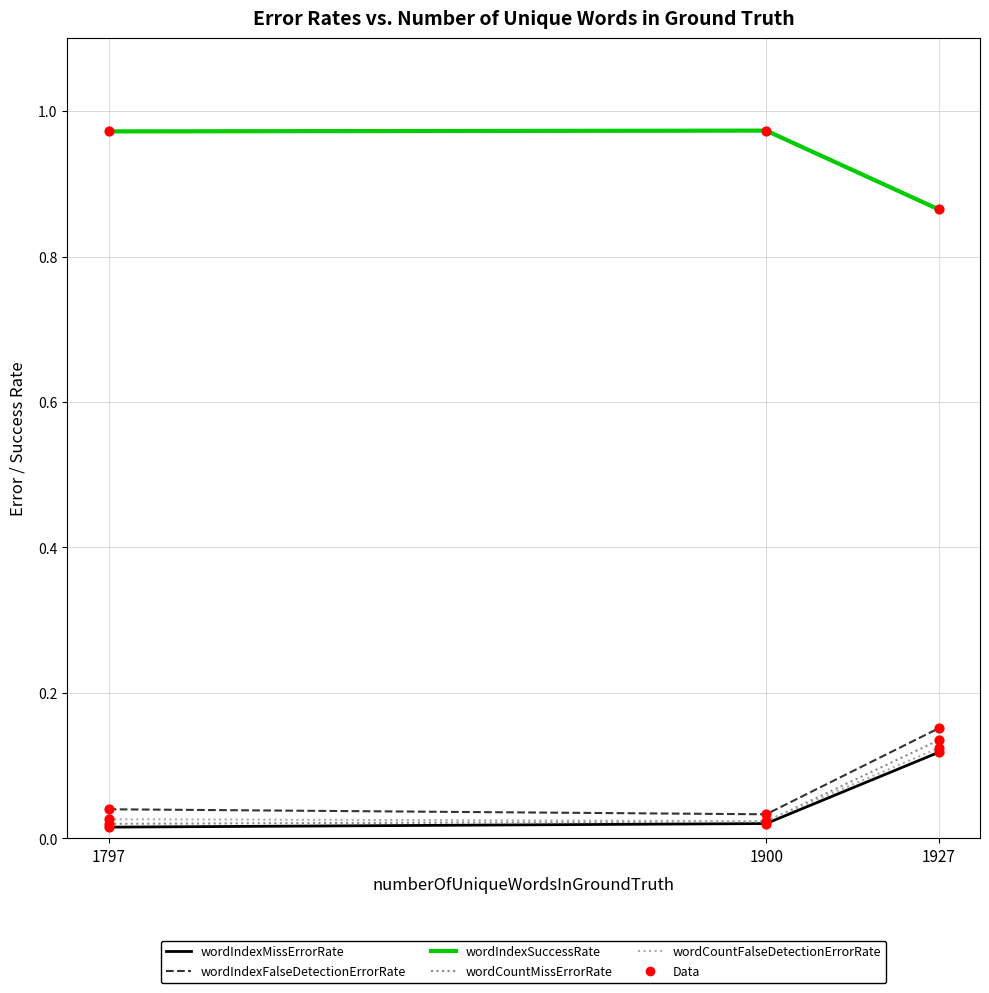

At which category is the sum across all series the highest?

1927